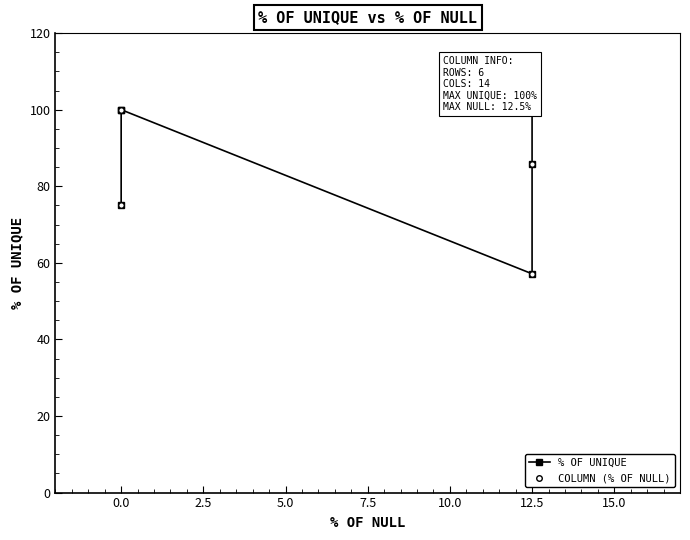

At how many categories does at least one series exceed 78?

5